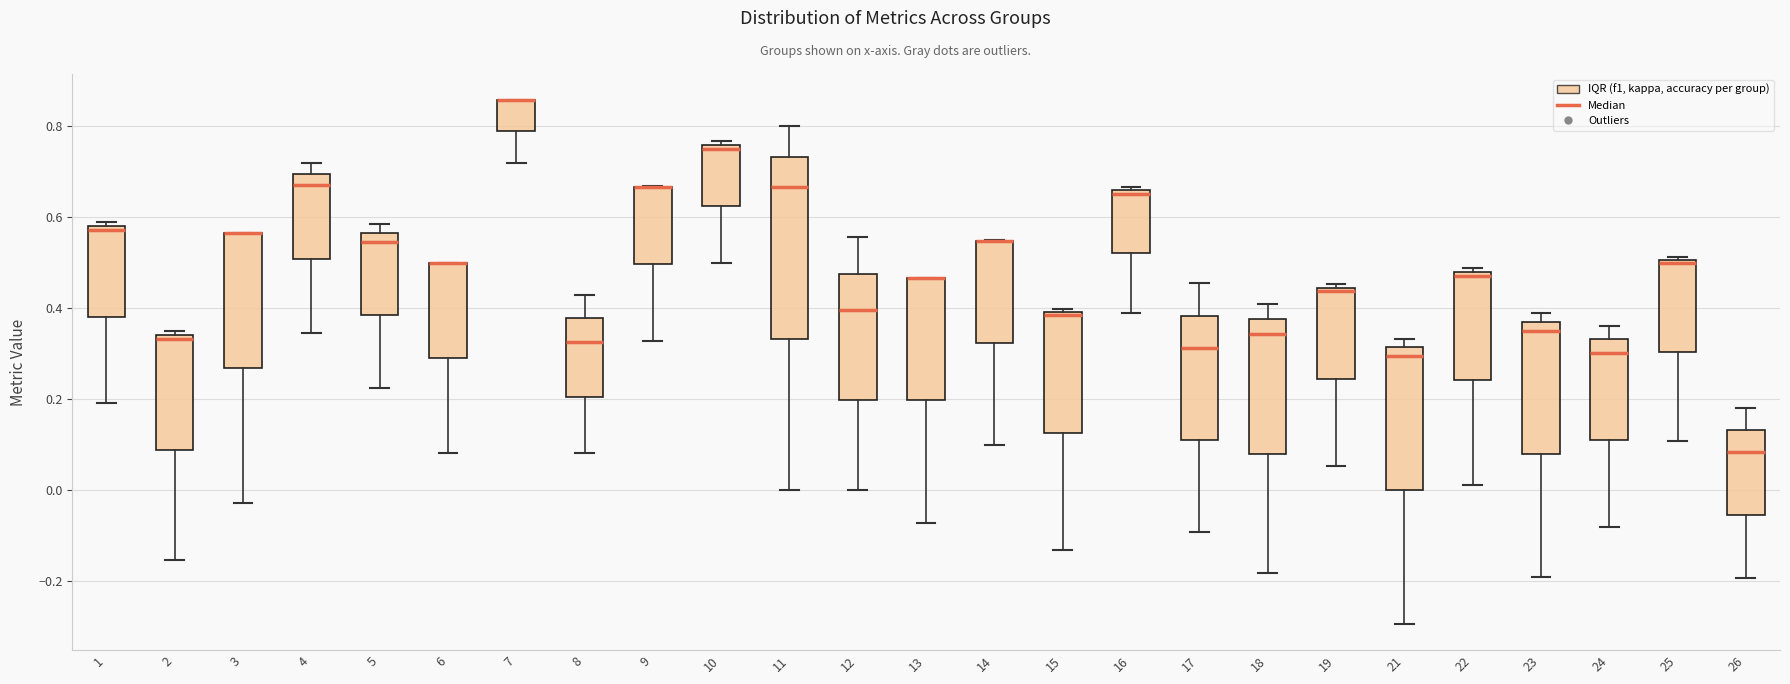

Comparing the boxes themselves (not the whiskers), which one is the tallest?

11